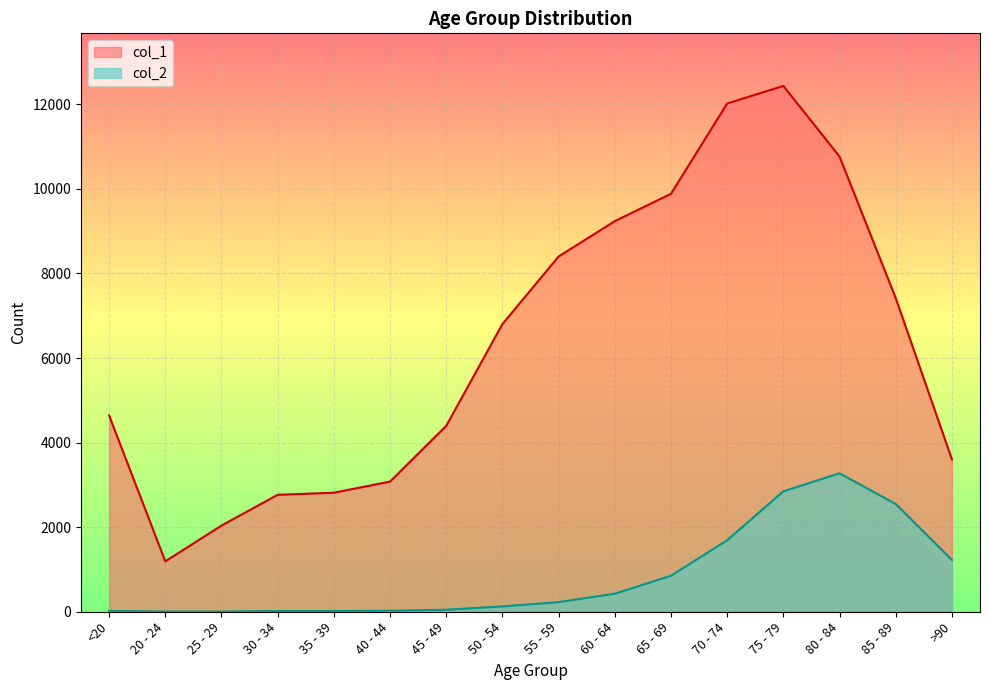

How many lines are shown in the chart?

2